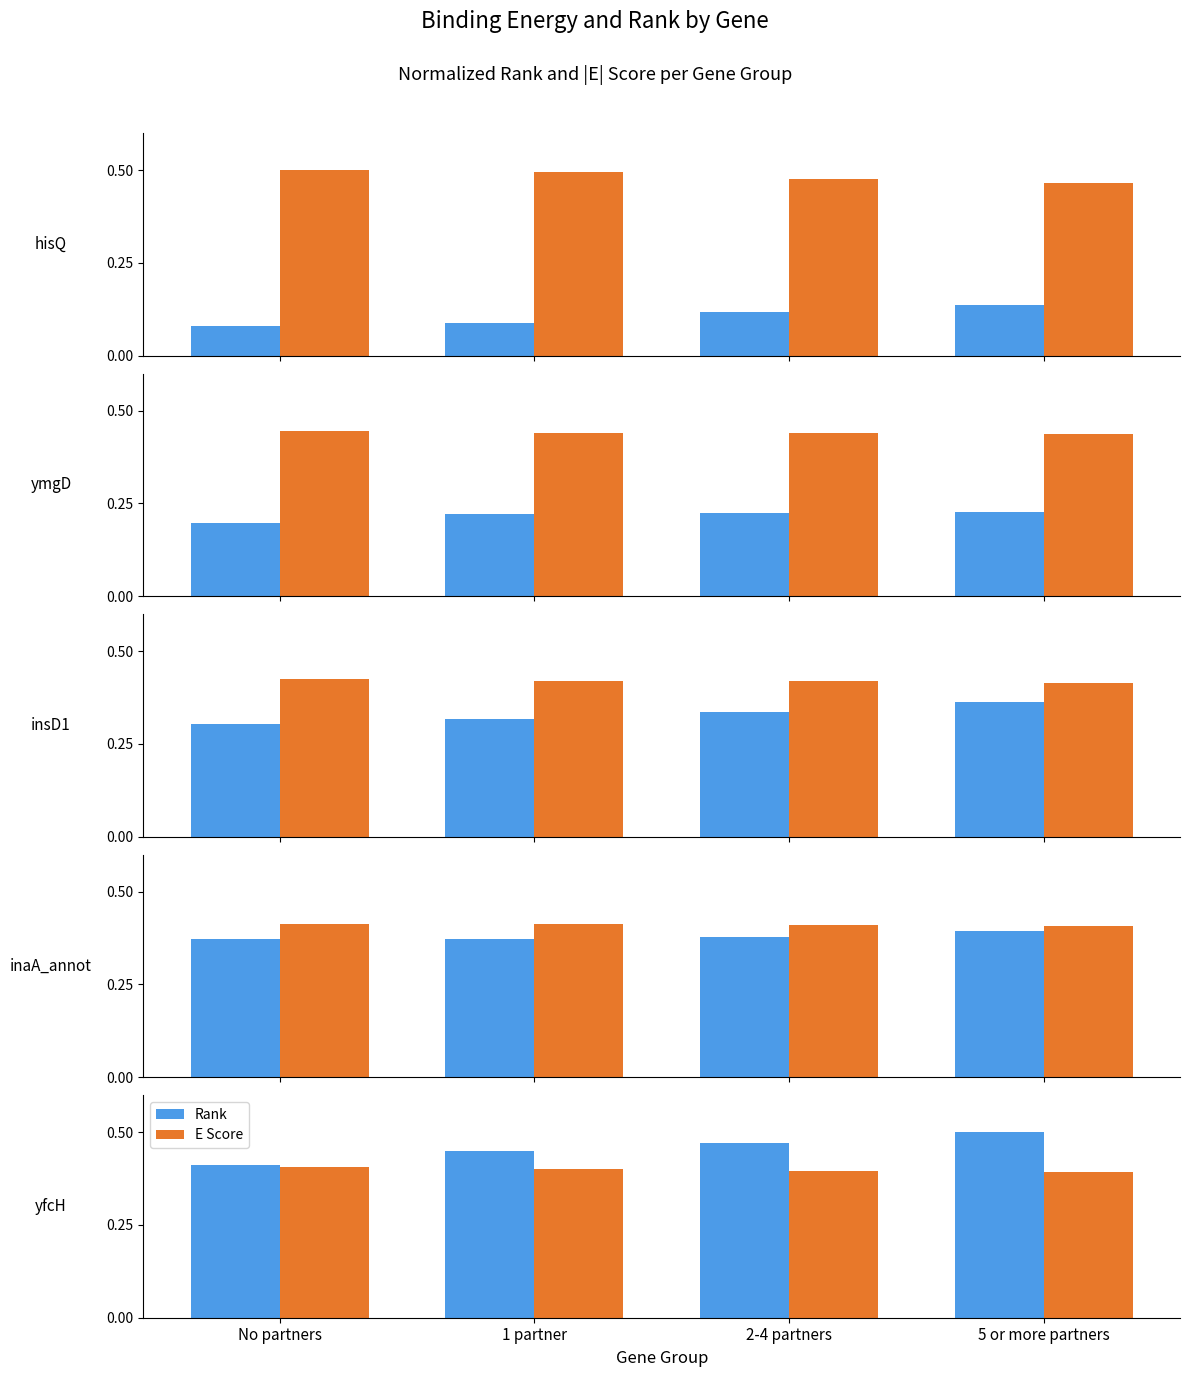

Count the number of categories in the chart.

4